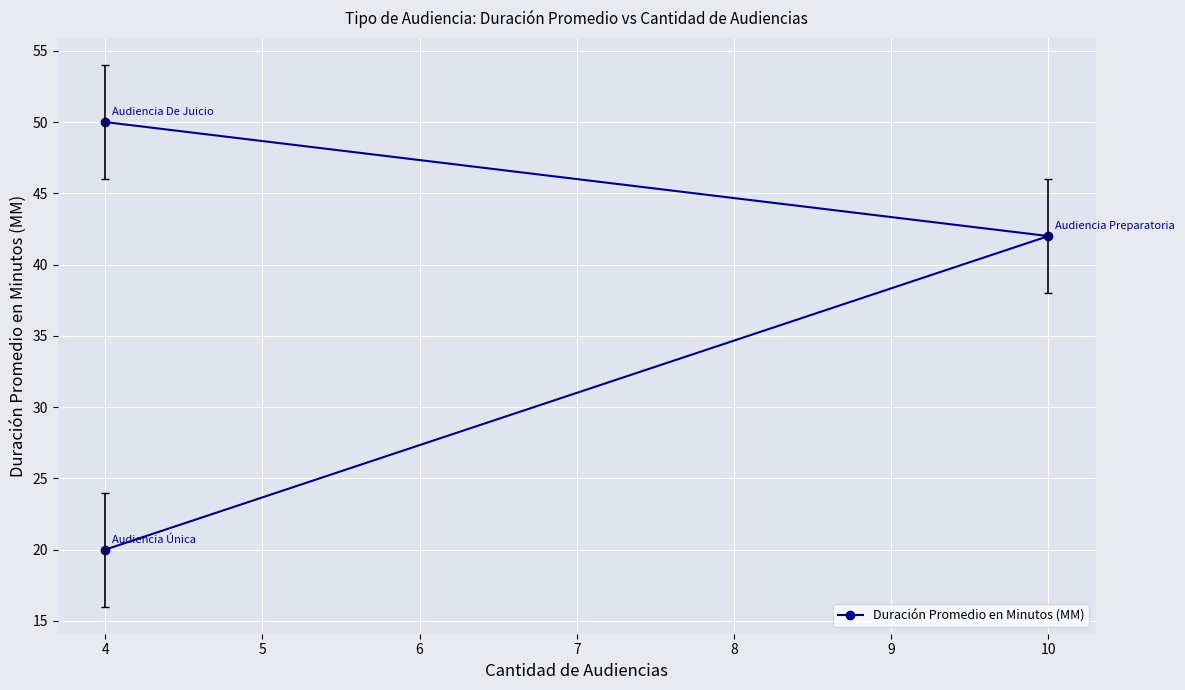

What is the smallest value displayed?

20